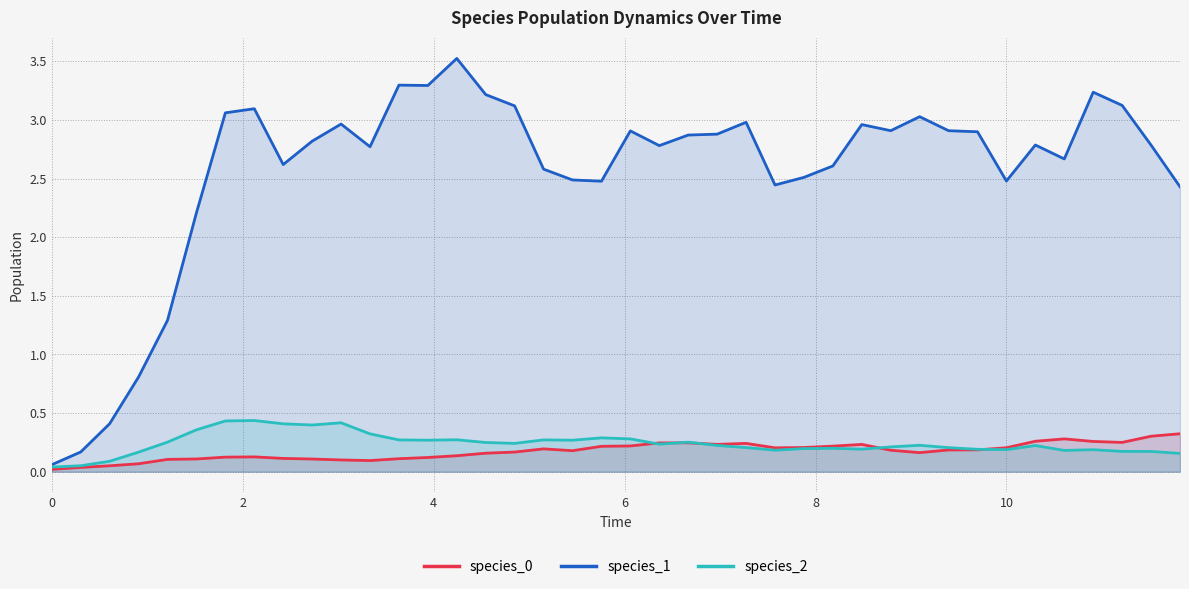

Reading left to right, what are all the values shown in this chart?

species_0: 0.0	0.0	0.1	0.1	0.1	0.1	0.1	0.1	0.1	0.1	0.1	0.1	0.1	0.1	0.1	0.2	0.2	0.2	0.2	0.2	0.2	0.2	0.2	0.2	0.2	0.2	0.2	0.2	0.2	0.2	0.2	0.2	0.2	0.2	0.3	0.3	0.3	0.3	0.3	0.3
species_1: 0.1	0.2	0.4	0.8	1.3	2.2	3.1	3.1	2.6	2.8	3.0	2.8	3.3	3.3	3.5	3.2	3.1	2.6	2.5	2.5	2.9	2.8	2.9	2.9	3.0	2.4	2.5	2.6	3.0	2.9	3.0	2.9	2.9	2.5	2.8	2.7	3.2	3.1	2.8	2.4
species_2: 0.0	0.1	0.1	0.2	0.3	0.4	0.4	0.4	0.4	0.4	0.4	0.3	0.3	0.3	0.3	0.2	0.2	0.3	0.3	0.3	0.3	0.2	0.3	0.2	0.2	0.2	0.2	0.2	0.2	0.2	0.2	0.2	0.2	0.2	0.2	0.2	0.2	0.2	0.2	0.2